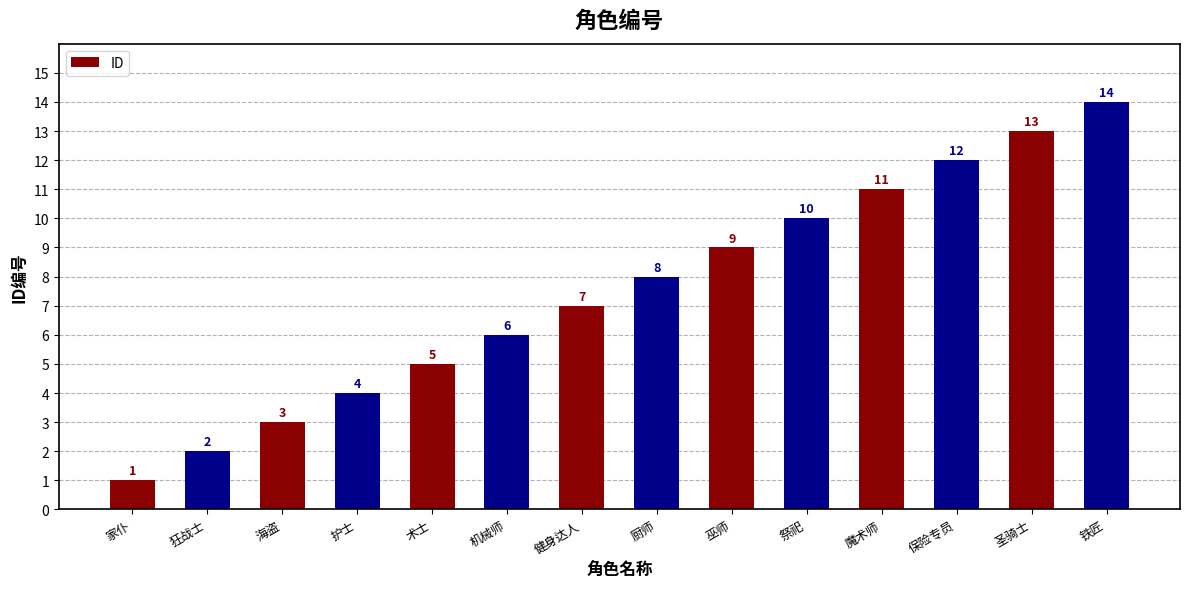

What is the label of the 9th bar from the left?

巫师